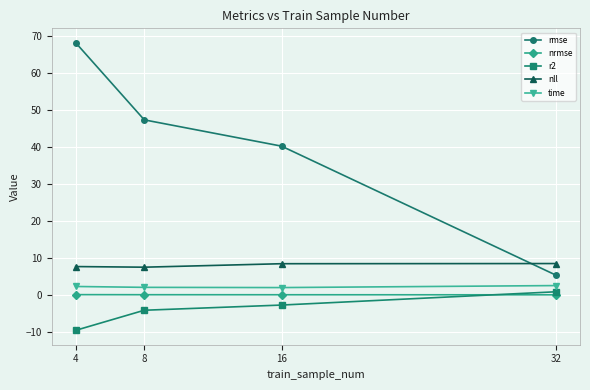

What is the sum of all rmse values?

161.1